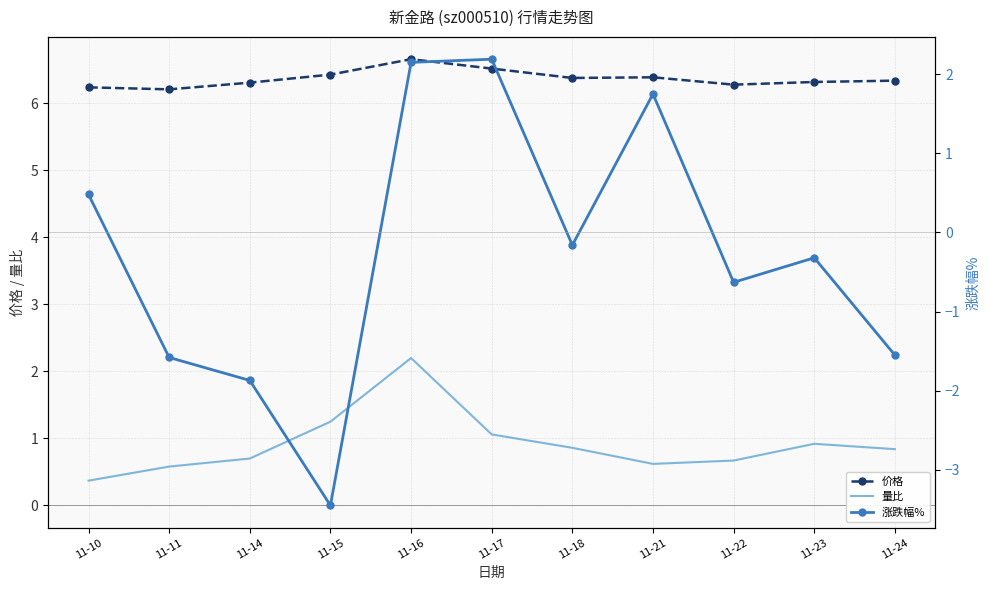

What is the total value across all series at 11-15?

4.2